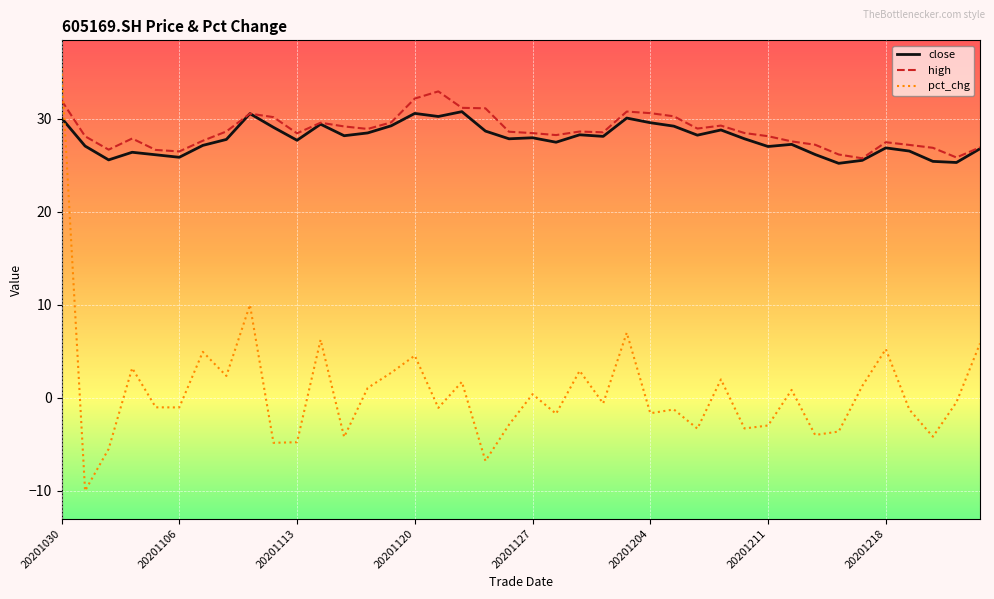

Which series has the largest range (max minus min)?

pct_chg